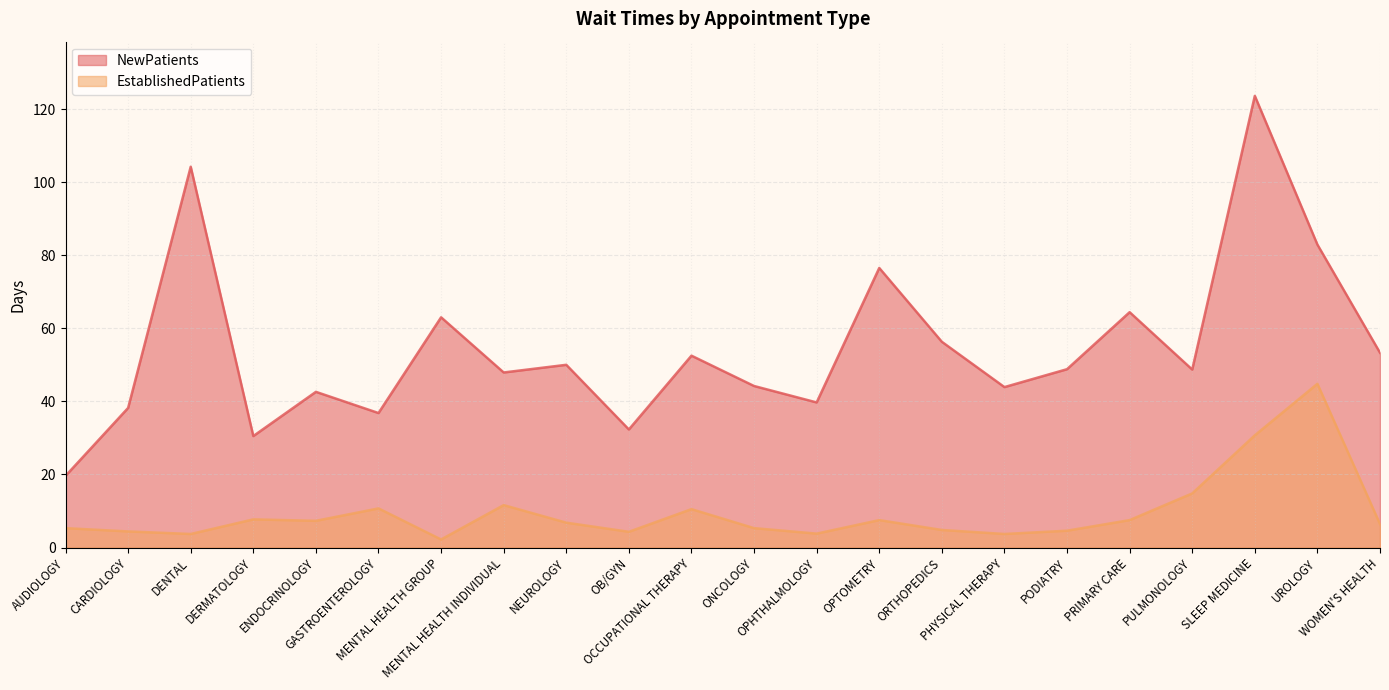

True or false: EstablishedPatients and NewPatients cross at least once.

False